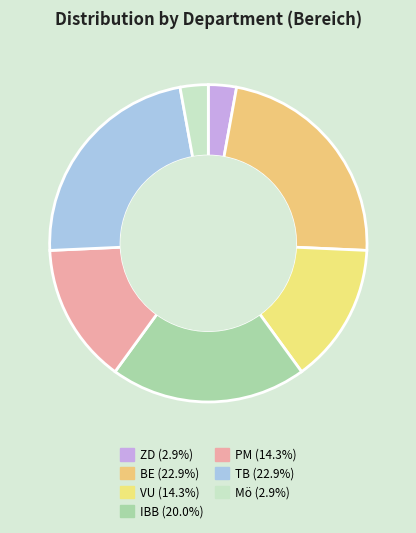

Count the number of slices in the pie.

7